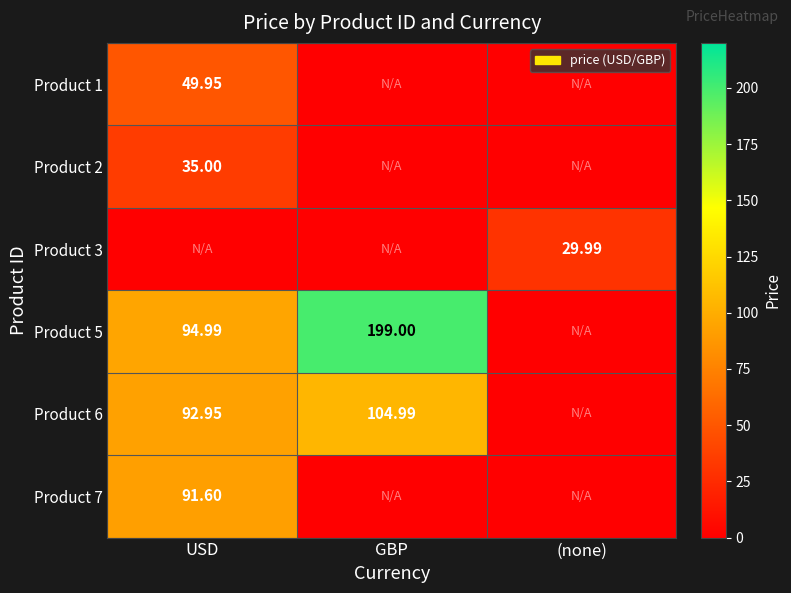

Is the value of Product 6 at GBP greater than the value of Product 7 at GBP?

Yes